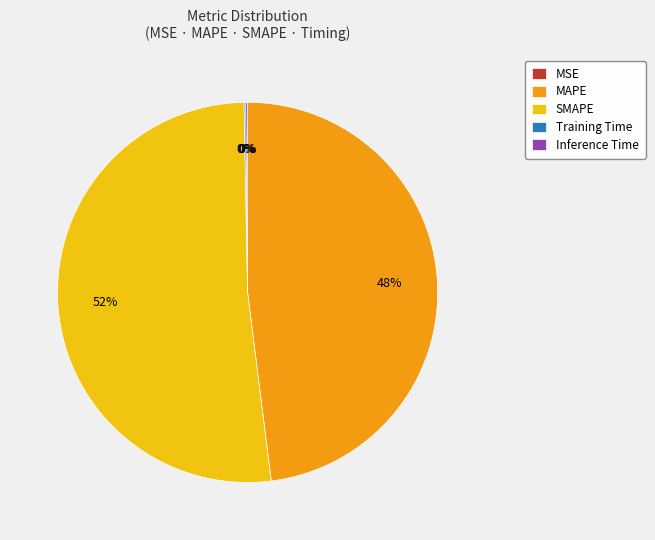

To the nearest percent, what is the difference between the largest and smallest slice percentages?

52%